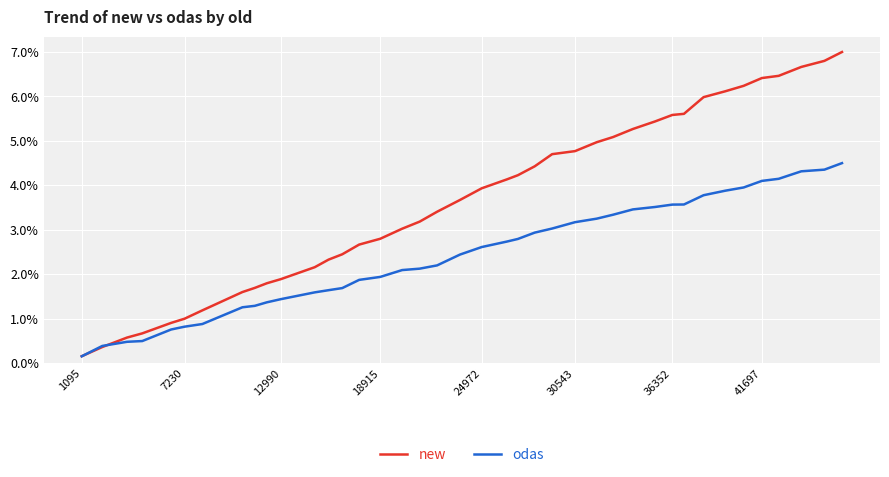

Which series has the largest range (max minus min)?

new